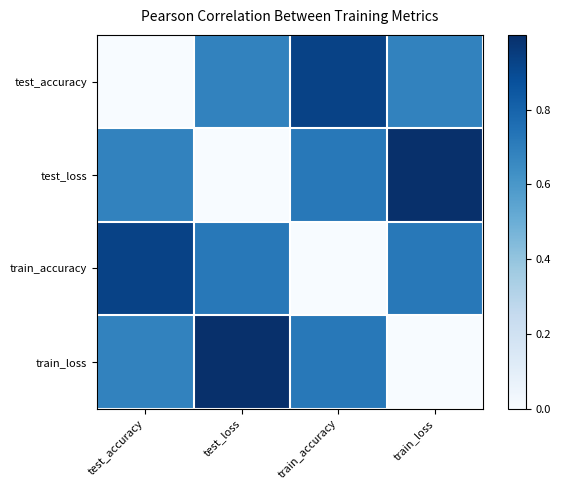

At test_loss, list the series in order from largest to smallest.

train_loss, train_accuracy, test_accuracy, test_loss